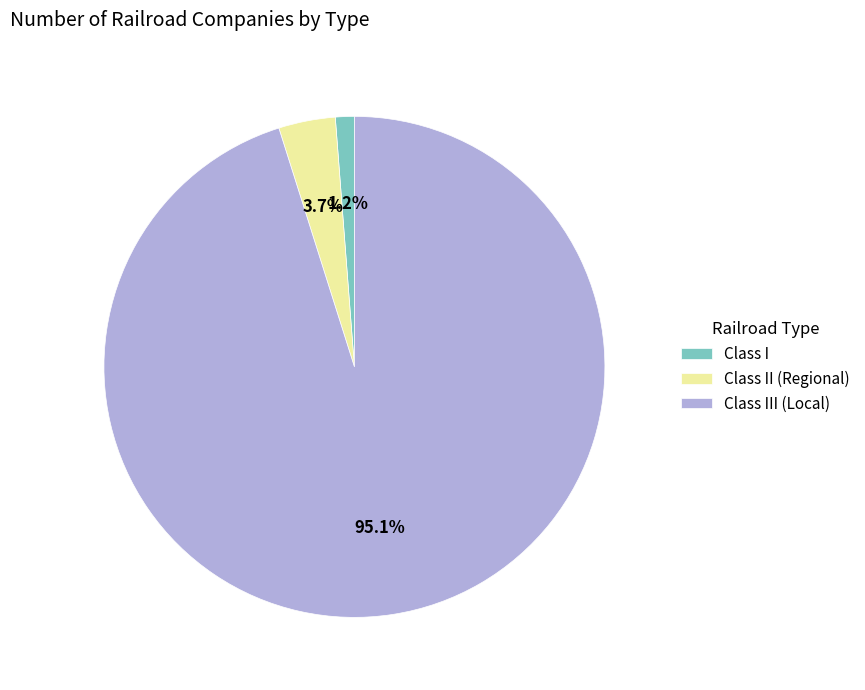

Which category has the biggest portion of the pie?

Class III (Local)